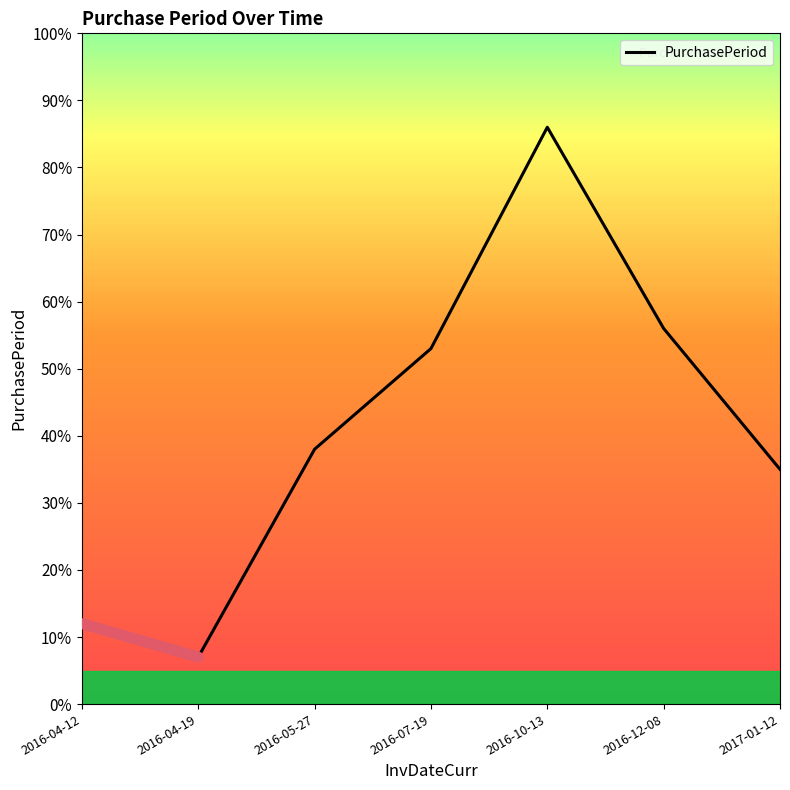

Does the chart display data point markers on the line(s)?

No